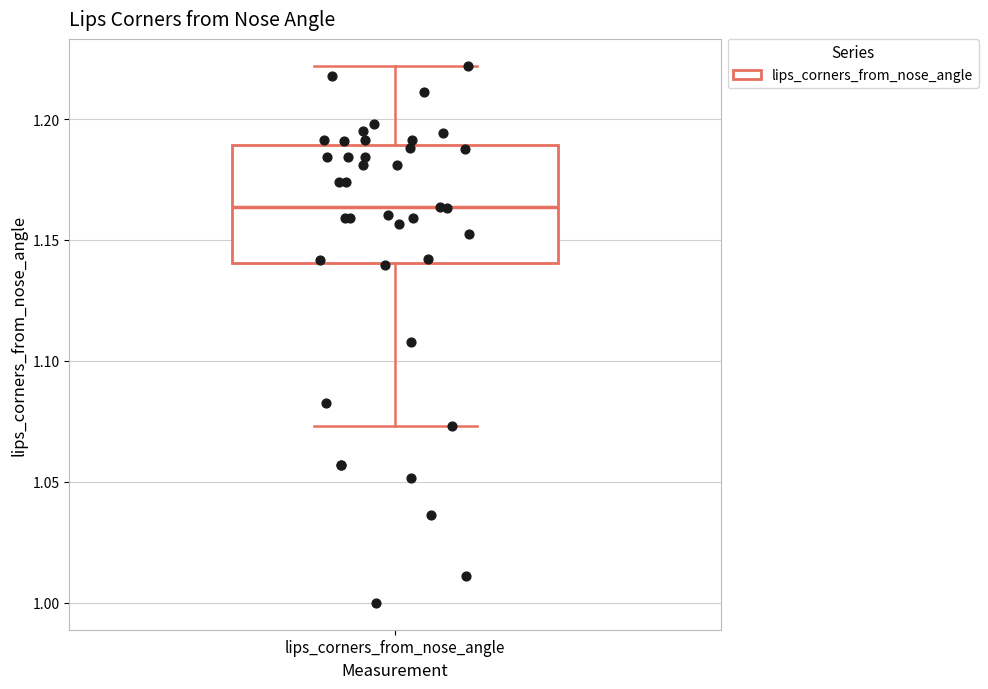

Read this box plot against the y-axis: the position of the median line, the range covered by the box, and the ends of both whiskers. The values are not printed on the chart, so give them approximately, as read against the axis.

median 1.165, box 1.140 to 1.190, whiskers 1.075 to 1.220